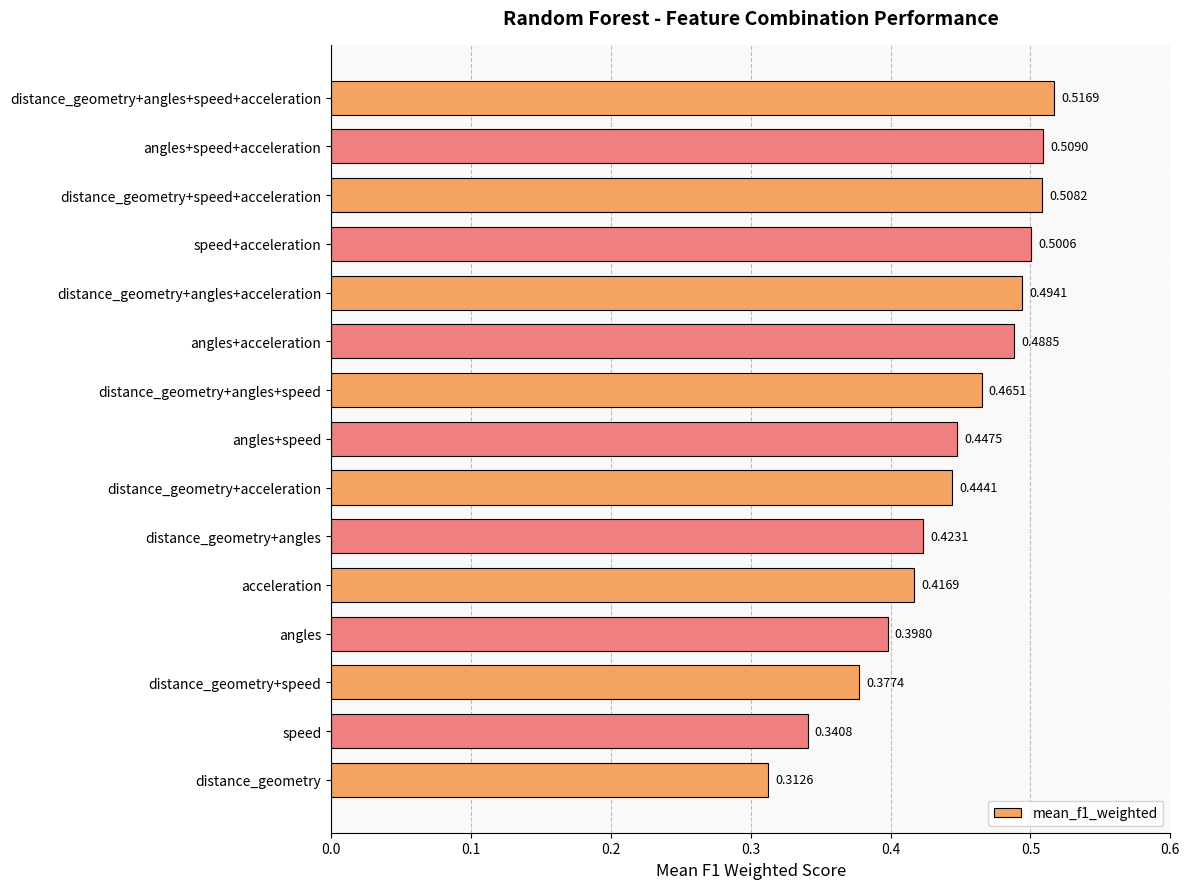

Which has a higher value, speed or angles+speed+acceleration?

angles+speed+acceleration